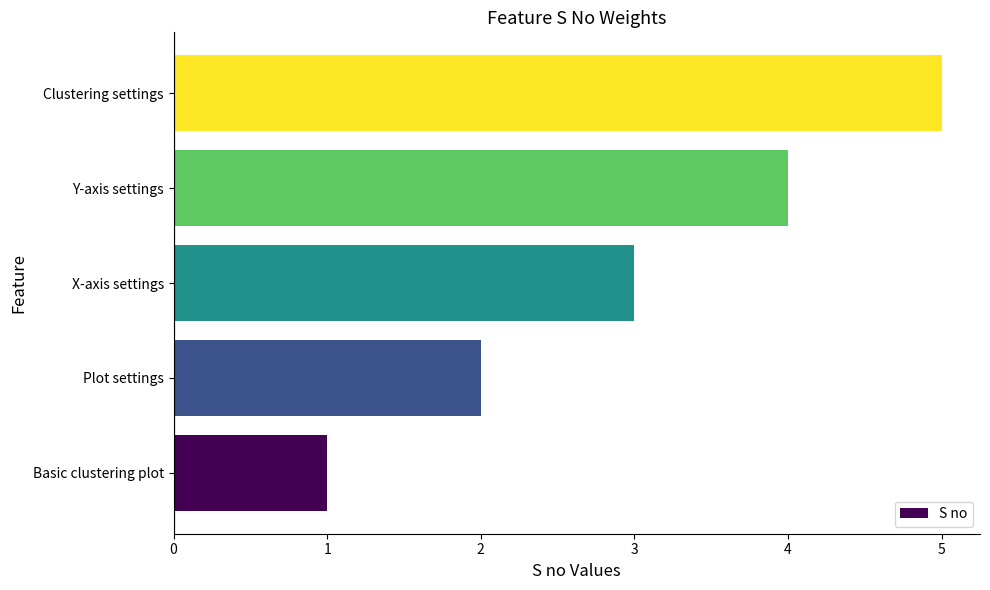

What is the difference between the maximum and second lowest values?

3